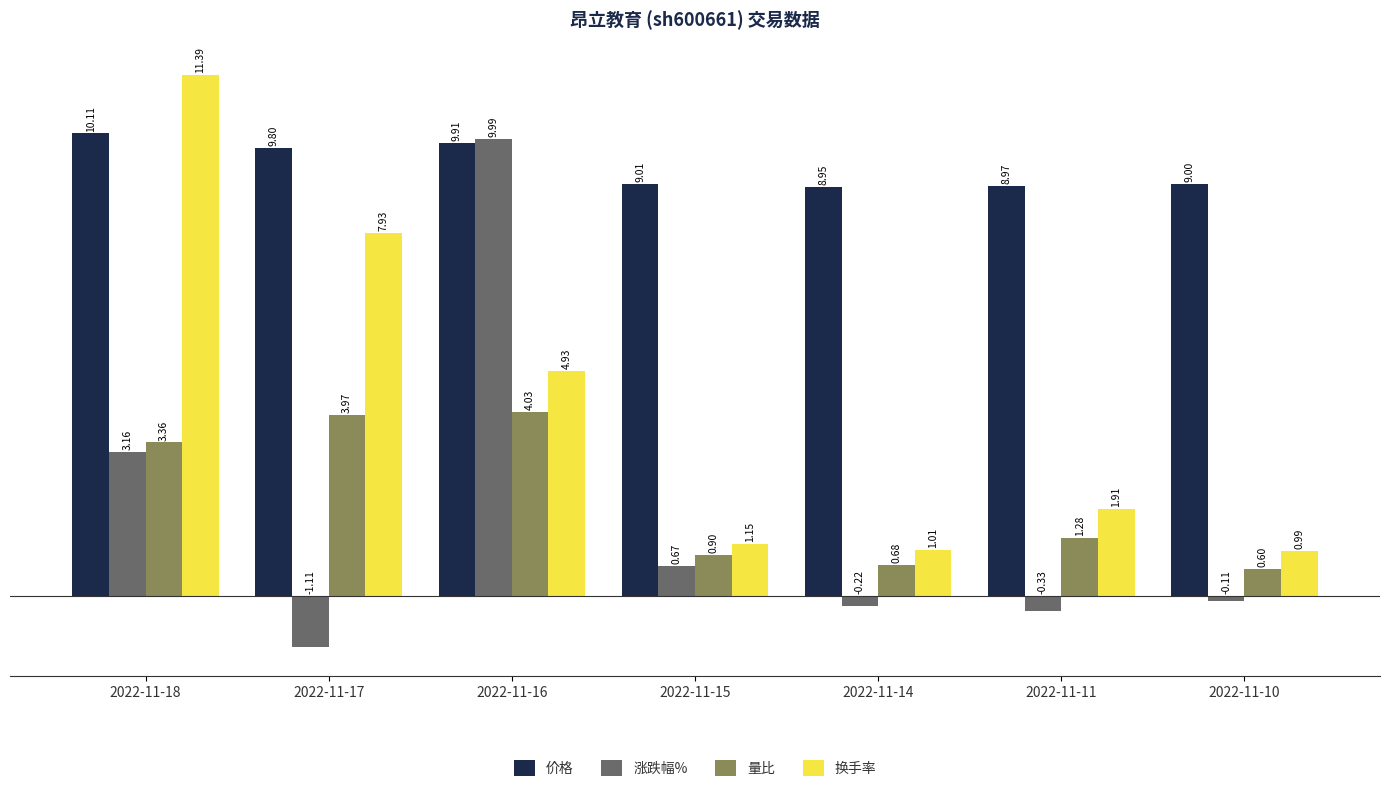

Which series has the largest range (max minus min)?

涨跌幅%